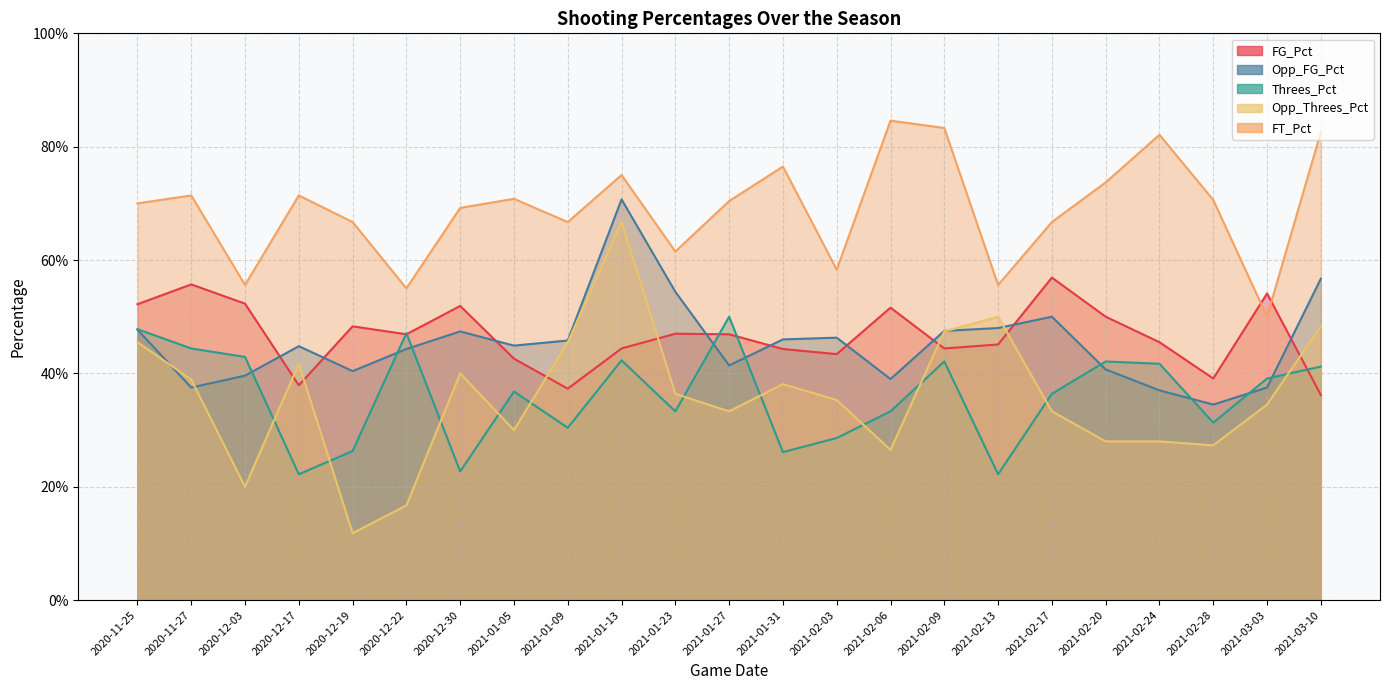

Is the value of FG_Pct at 2020-12-30 greater than the value of Opp_Threes_Pct at 2021-02-09?

Yes